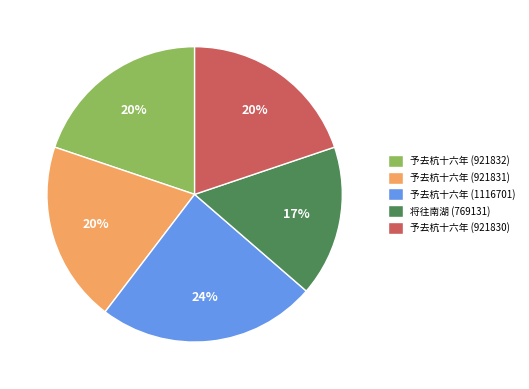

Is it true that 予去杭十六年 (1116701) is 35% of the pie?

False